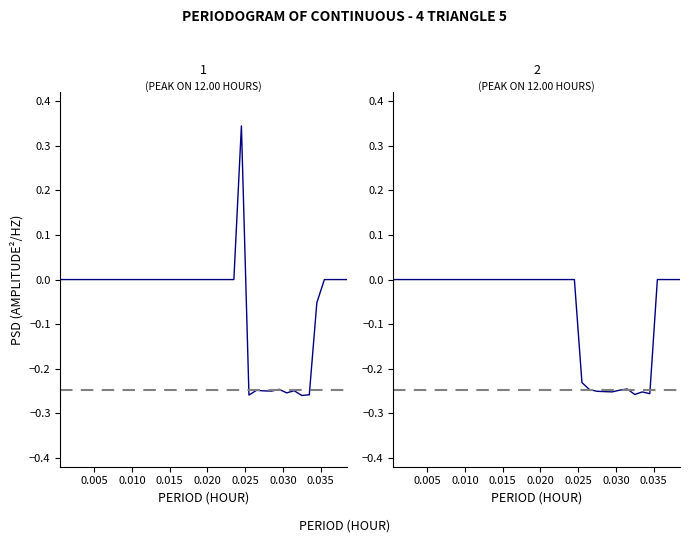

Does the chart have visible grid lines?

No